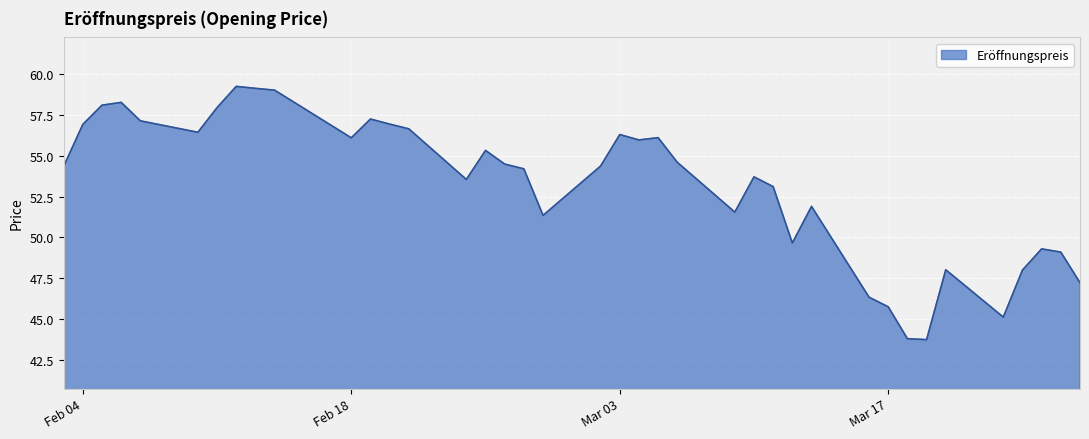

What is the minimum value shown in the chart?

43.7